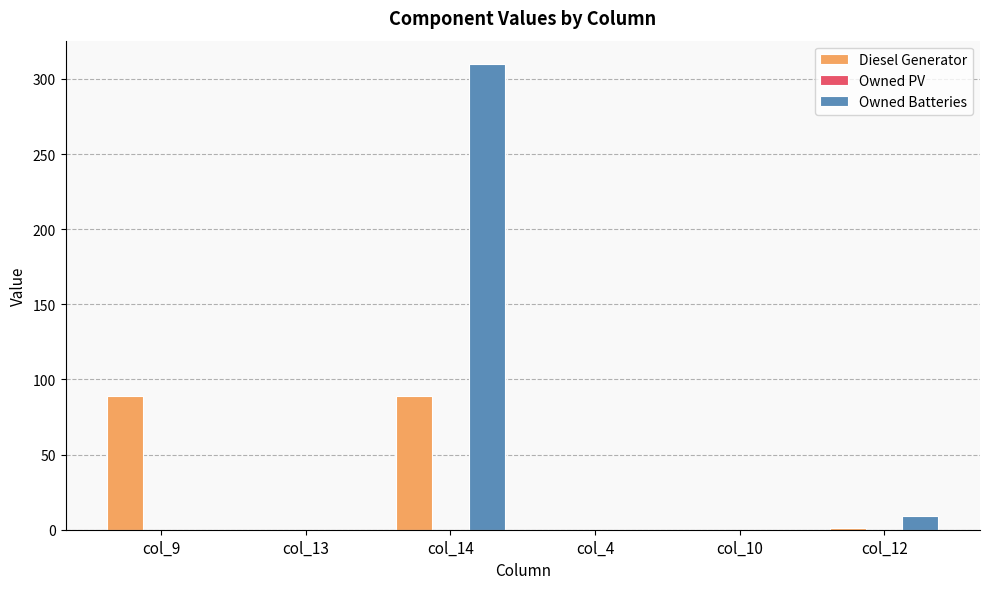

Which series changed the most between col_9 and col_12?

Diesel Generator